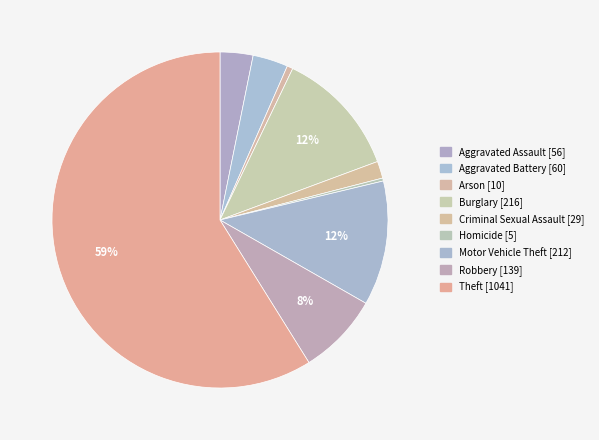

What is the largest slice in the pie chart?

Theft